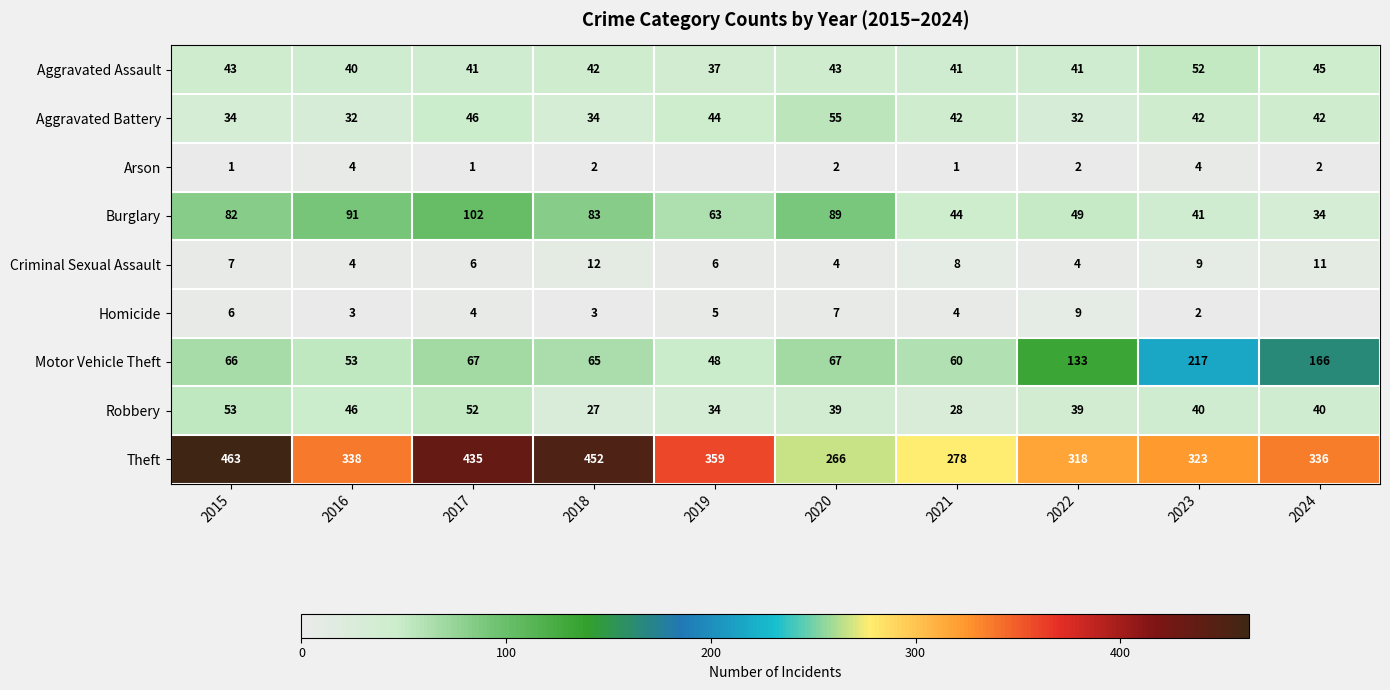

Is it true that Robbery equals 18 at 2016?

False